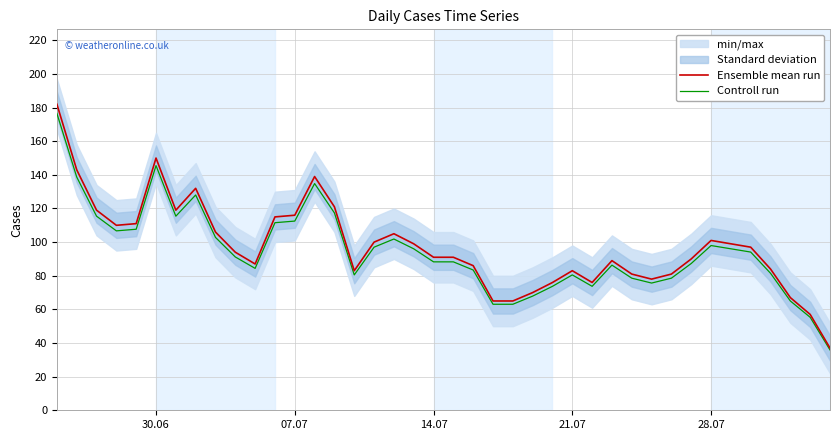

At which label does Ensemble mean run first exceed 94?

30.06